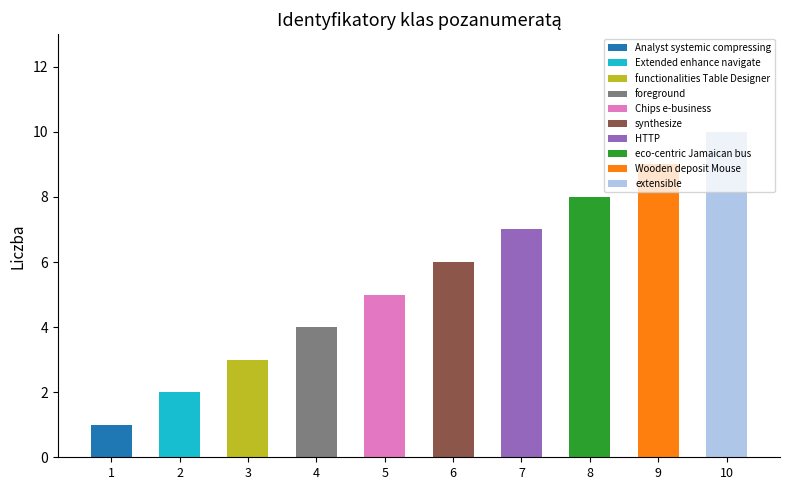

The value at Chips e-business is 7. True or false?

False